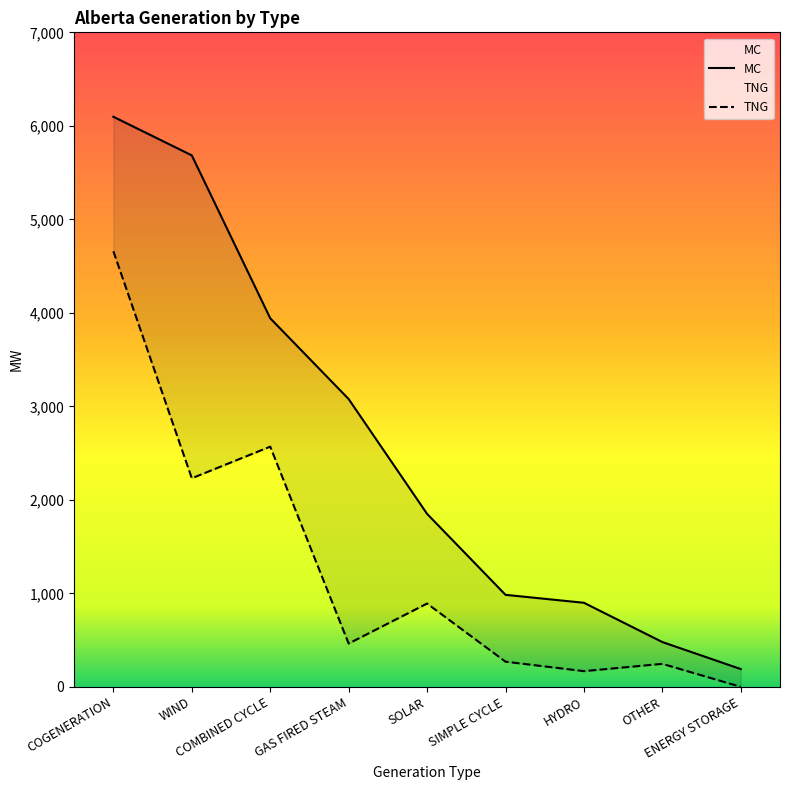

True or false: MC and TNG cross at least once.

False